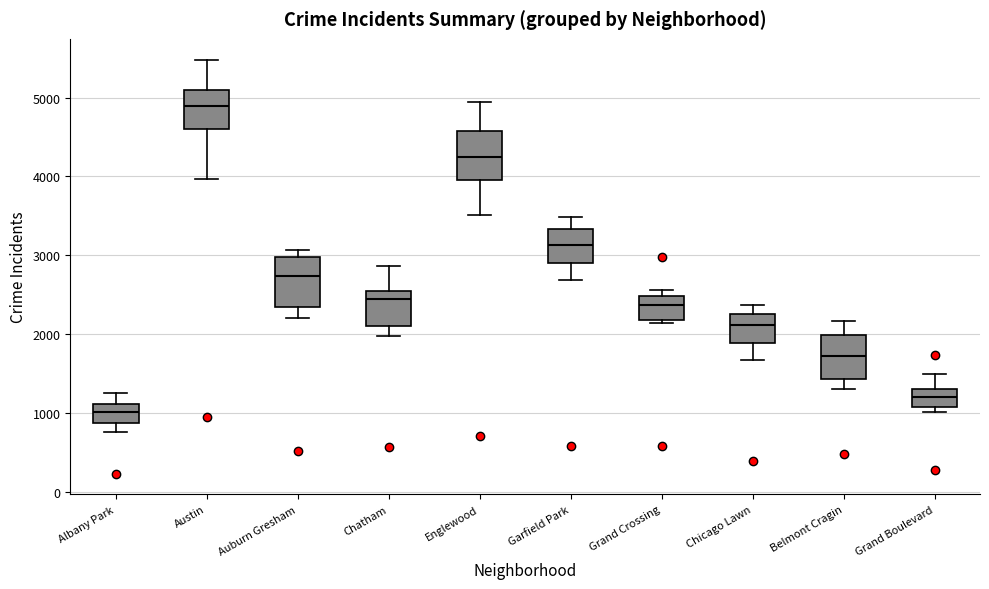

Reading left to right, transcribe this box plot: for each box, give where its median line is, the range the box spans, and where its two whiskers end, as read against the y-axis. The values are not printed on the chart, so give them approximately, as read against the axis.

Albany Park: median 1000, box 900 to 1100, whiskers 800 to 1300
Austin: median 4900, box 4600 to 5100, whiskers 4000 to 5500
Auburn Gresham: median 2700, box 2400 to 3000, whiskers 2200 to 3100
Chatham: median 2500, box 2100 to 2600, whiskers 2000 to 2900
Englewood: median 4200, box 4000 to 4600, whiskers 3500 to 4900
Garfield Park: median 3100, box 2900 to 3300, whiskers 2700 to 3500
Grand Crossing: median 2400, box 2200 to 2500, whiskers 2100 to 2600
Chicago Lawn: median 2100, box 1900 to 2300, whiskers 1700 to 2400
Belmont Cragin: median 1700, box 1400 to 2000, whiskers 1300 to 2200
Grand Boulevard: median 1200, box 1100 to 1300, whiskers 1000 to 1500